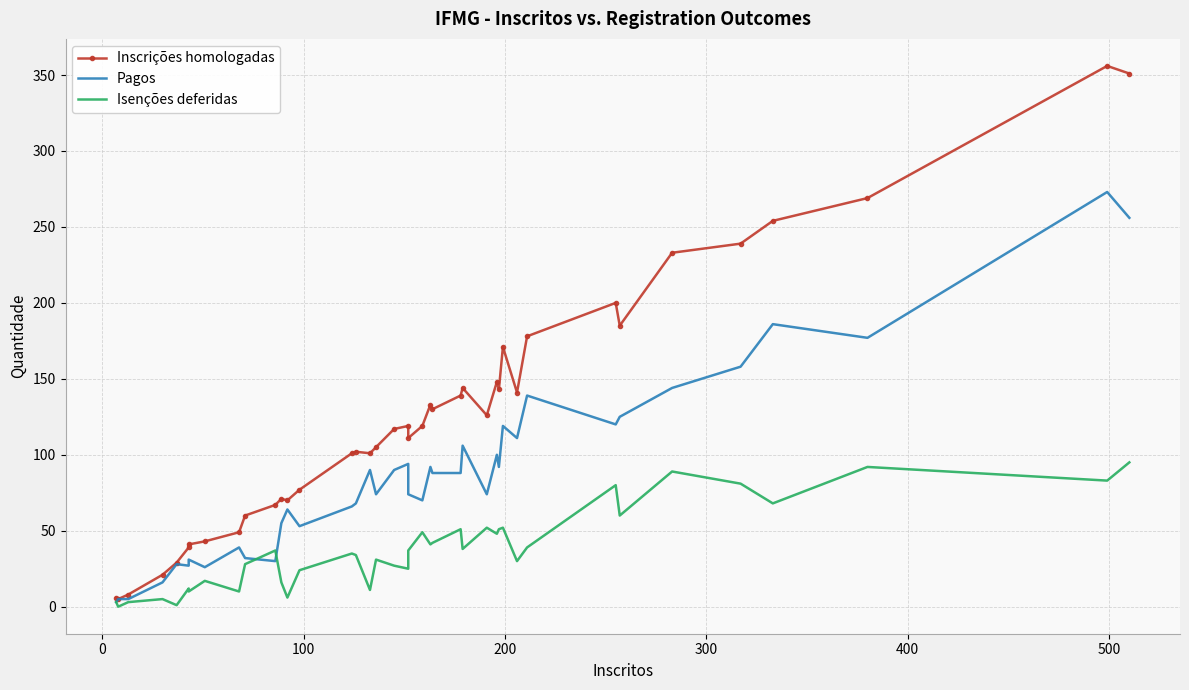

How many values in the Inscrições homologadas series are below 119?

20